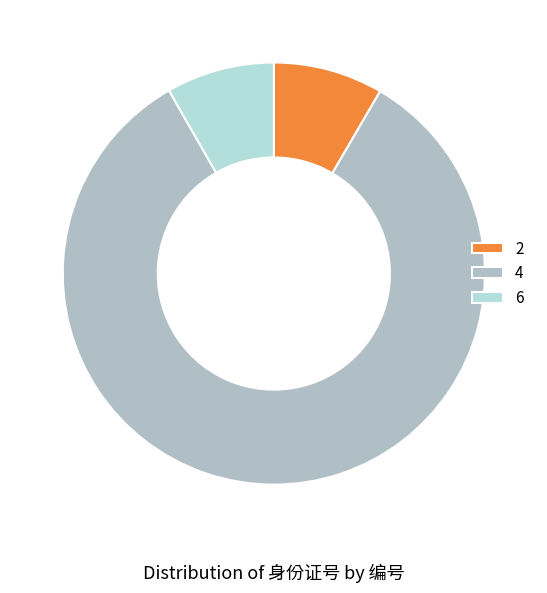

Is it true that 6 is 8% of the pie?

True